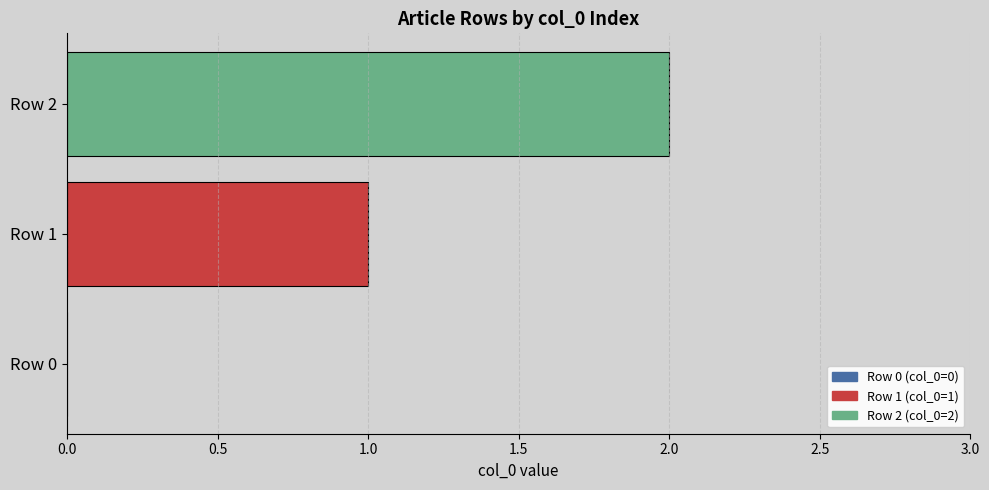

What is the sum of all values?

3